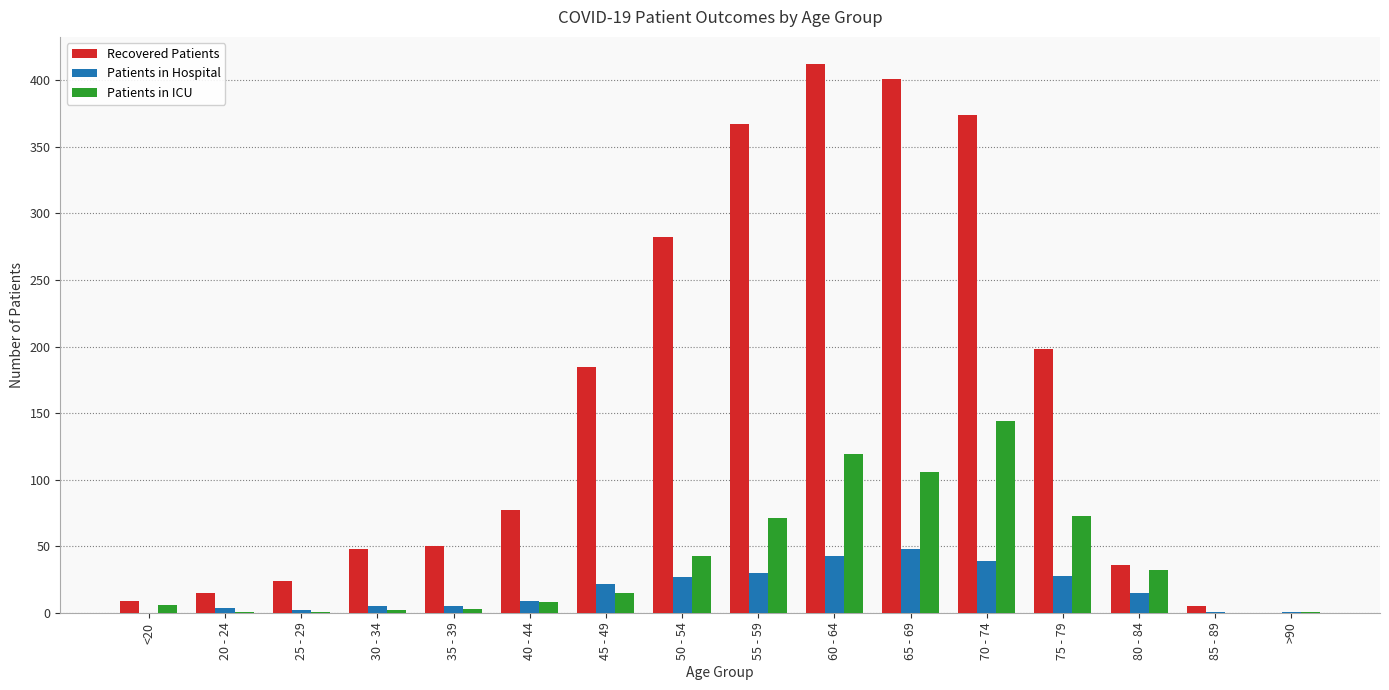

What are all the series names shown in the legend?

Recovered Patients, Patients in Hospital, Patients in ICU